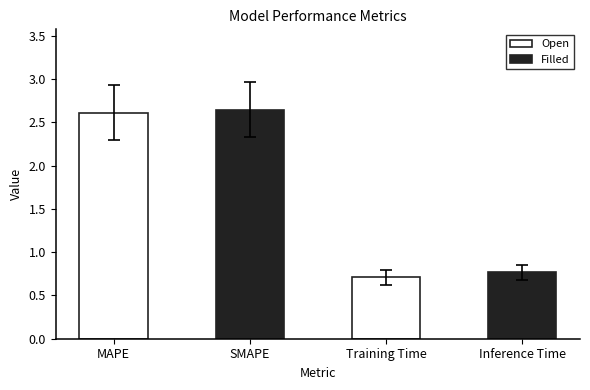

The value of Filled at MAPE is 0.8. True or false?

False